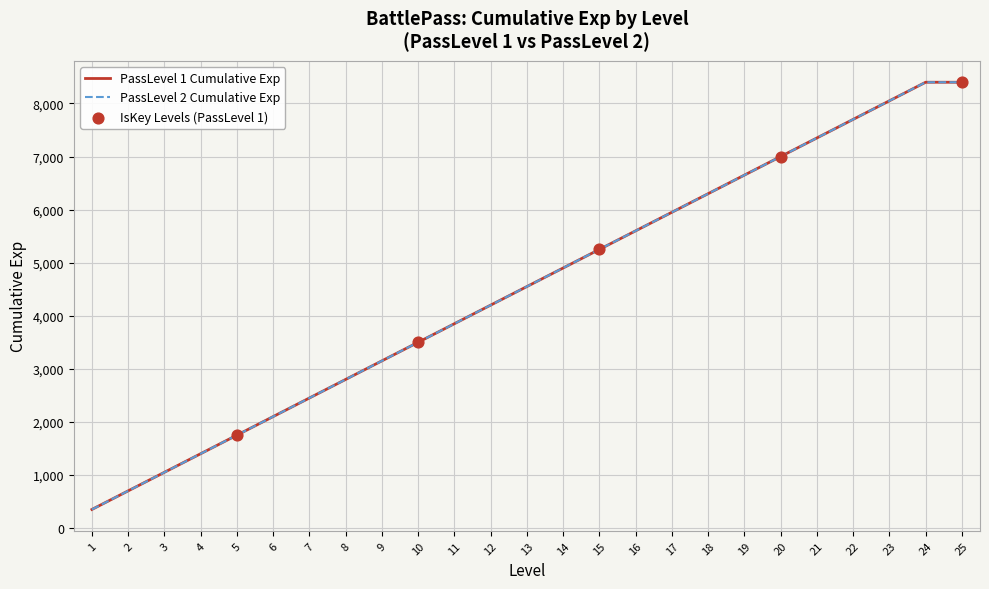

Does the chart have visible grid lines?

Yes